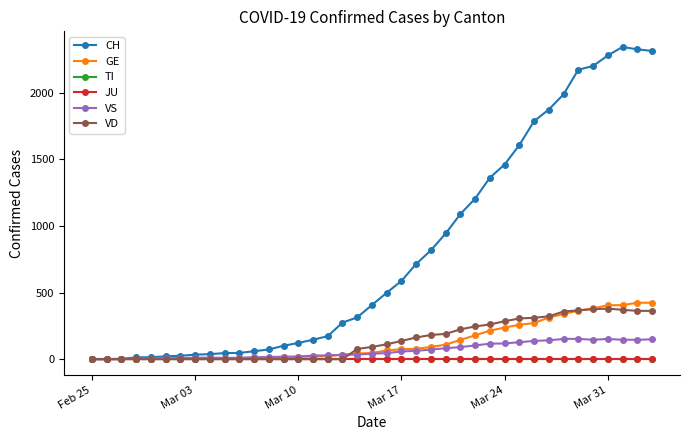

Reading left to right, transcribe all the data shown in this chart.

CH: 0	1	2	14	15	21	26	34	38	46	47	60	73	101	122	146	173	275	314	407	499	588	715	818	944	1090	1206	1363	1462	1608	1788	1875	1989	2174	2202	2281	2345	2327	2315
GE: 0	1	1	2	3	3	3	4	4	5	7	7	9	13	18	20	23	33	43	46	66	75	78	92	109	145	179	214	238	258	272	313	339	365	382	405	406	424	424
TI: 0	0	0	0	0	0	0	0	0	0	0	0	0	0	0	0	0	0	0	0	0	0	0	0	0	0	0	0	0	0	0	0	0	0	0	0	0	0	0
JU: 0	0	0	0	0	0	0	0	0	0	0	0	0	0	0	0	0	0	0	0	0	0	0	0	0	0	0	0	0	0	0	0	0	0	0	0	0	0	0
VS: 0	0	0	5	5	6	9	11	12	10	11	15	16	19	20	27	29	33	35	41	46	58	63	72	82	91	103	117	118	128	137	142	152	153	146	152	146	146	149
VD: 0	0	0	0	0	0	0	0	0	0	0	0	0	0	0	0	0	0	77	92	112	137	163	182	190	224	246	261	285	306	311	322	358	367	375	380	371	363	363